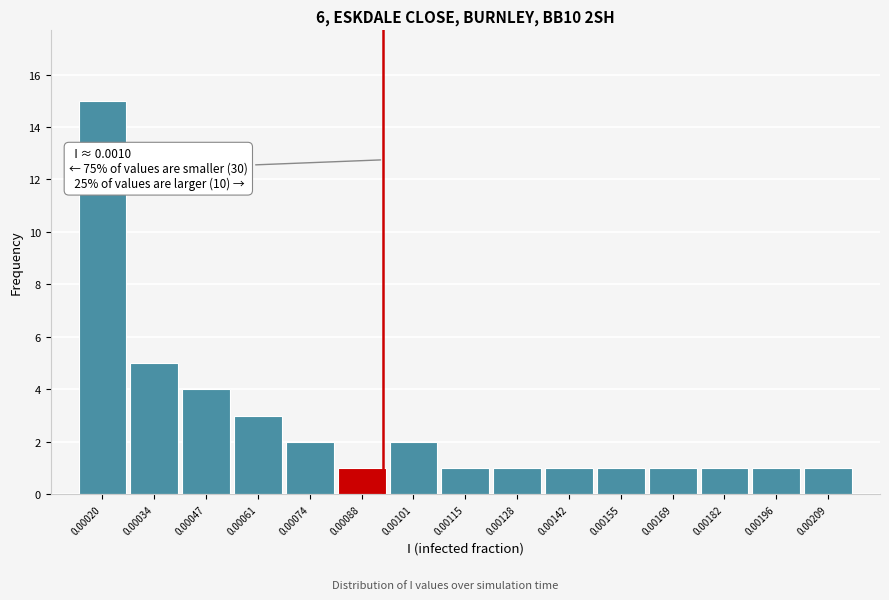

Reading left to right, what are all the values shown in this chart?

15	5	4	3	2	1	2	1	1	1	1	1	1	1	1